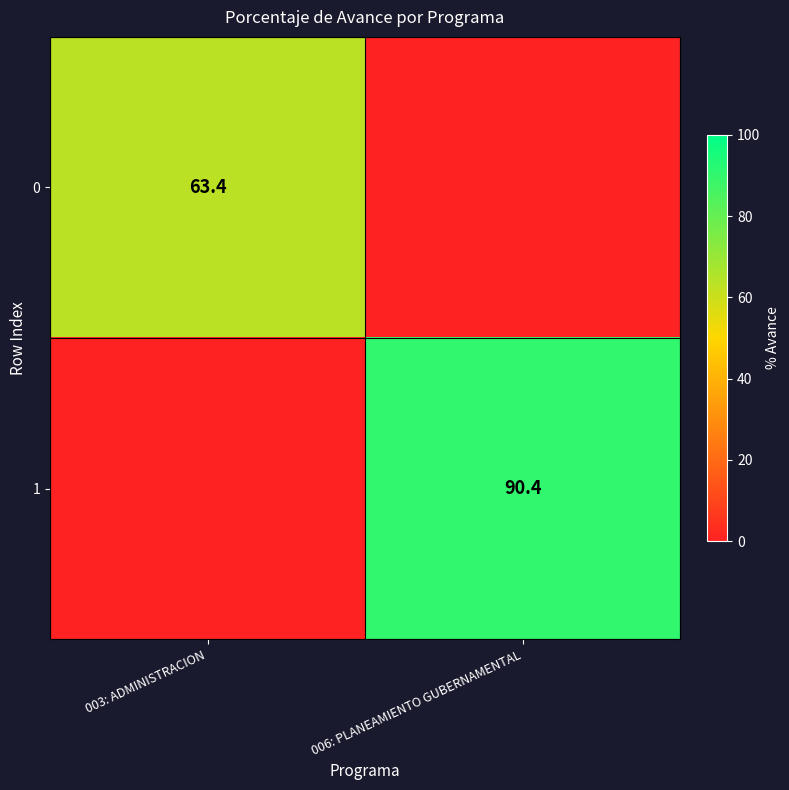

True or false: 0 has a value of 63.4 at 003: ADMINISTRACION.

True